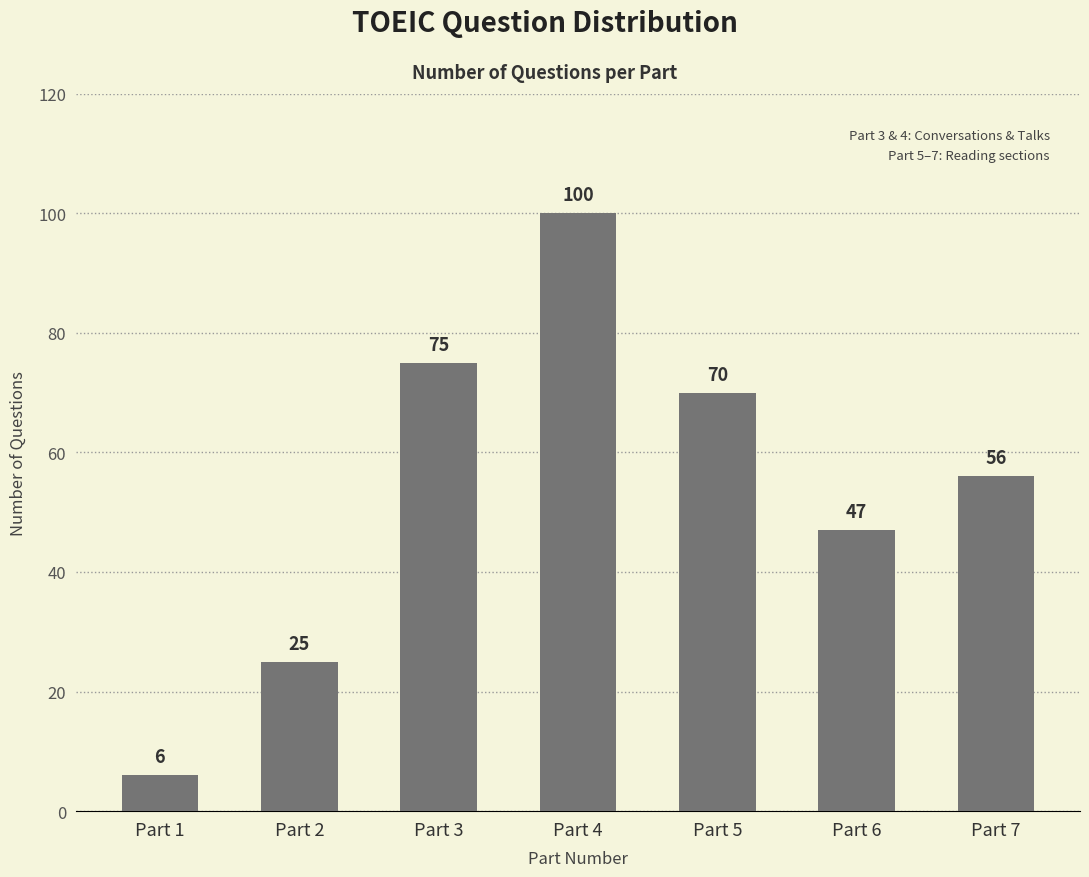

Reading right to left, what are all the values shown in this chart?

56	47	70	100	75	25	6